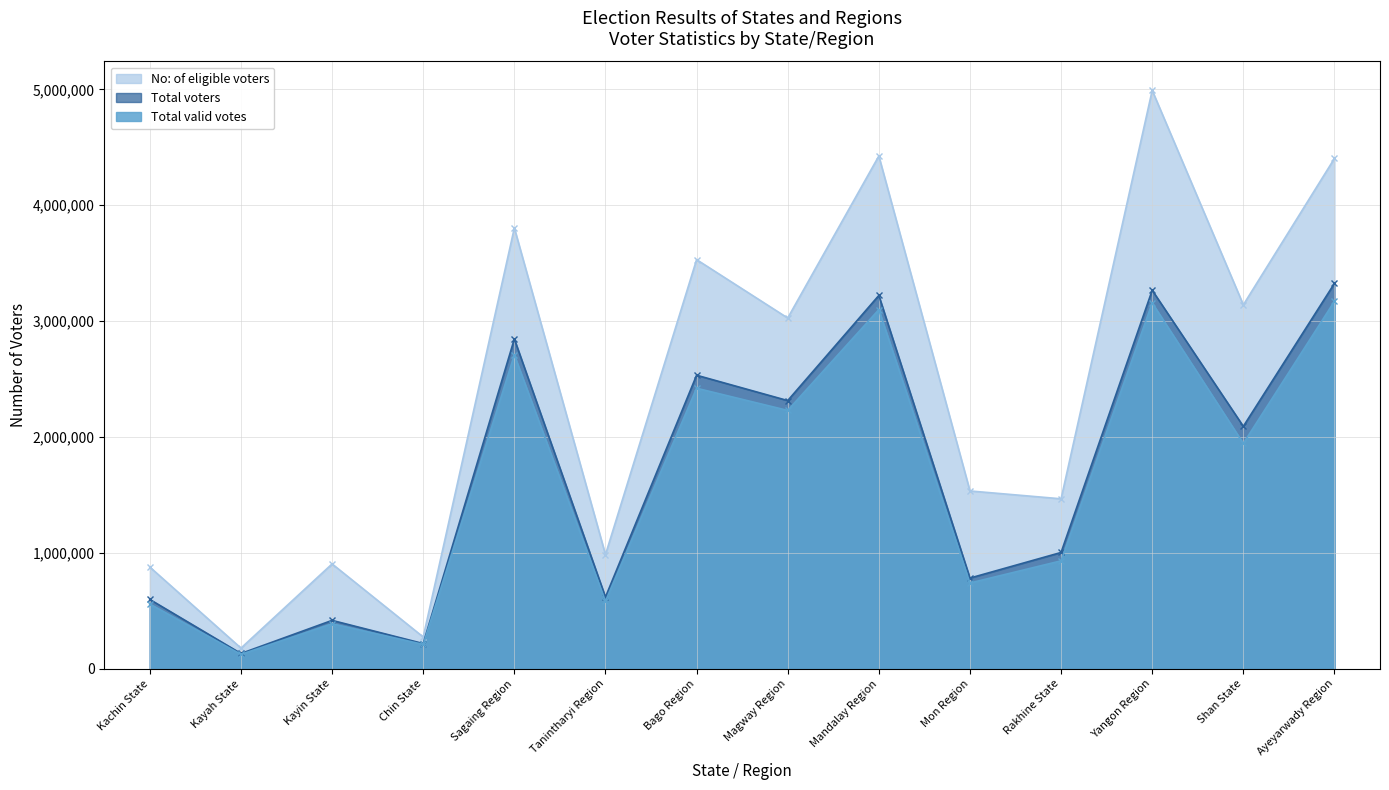

Rank the series by their maximum value, from lowest to highest.

Total valid votes, Total voters, No: of eligible voters